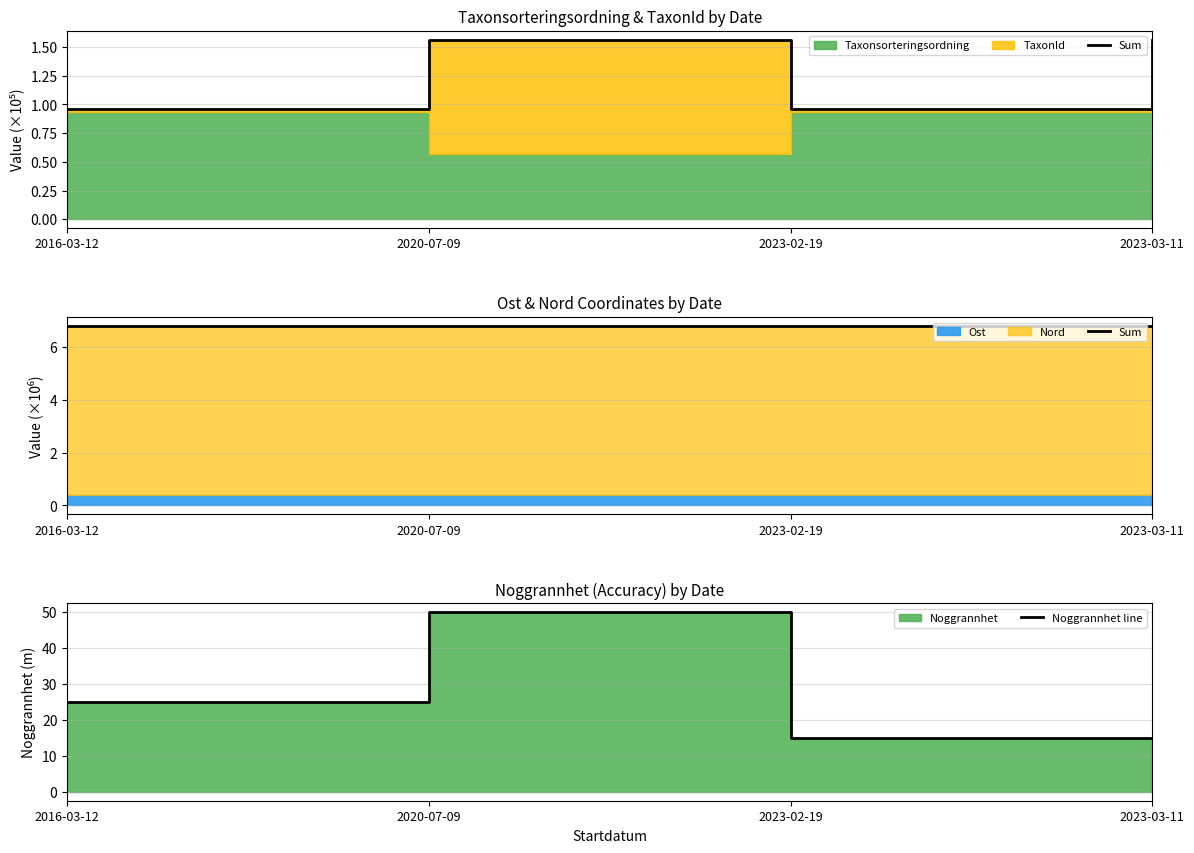

Does the chart display data point markers on the line(s)?

No